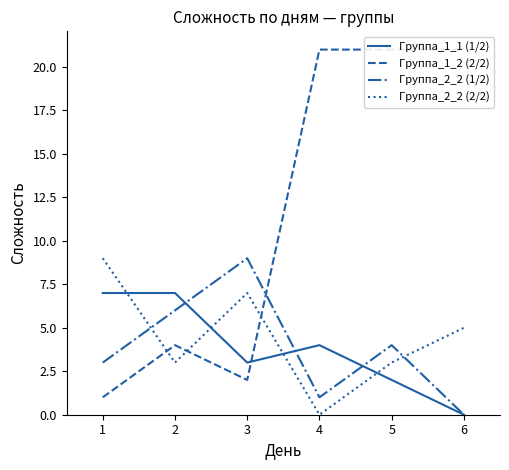

True or false: Группа_2_2 (2/2) and Группа_2_2 (1/2) cross at least once.

True